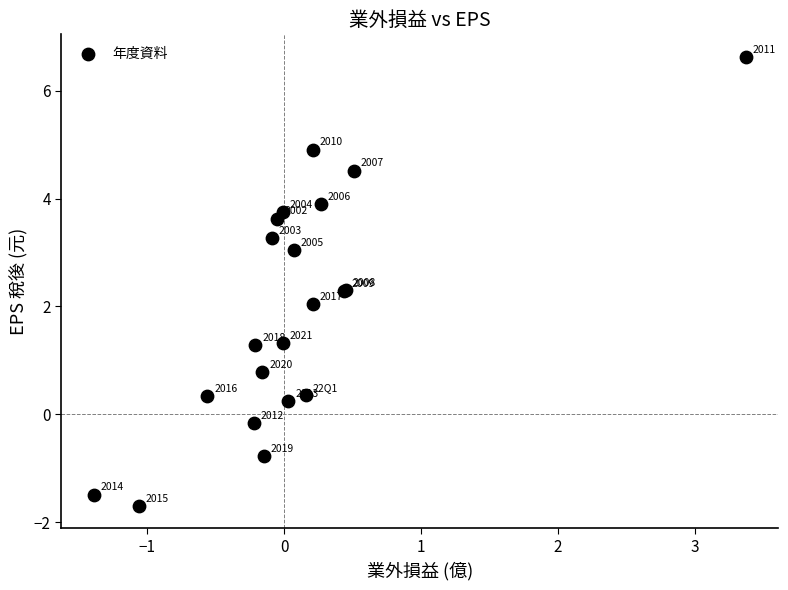

What Y value in the scatter plot is closest to 2?

2.0